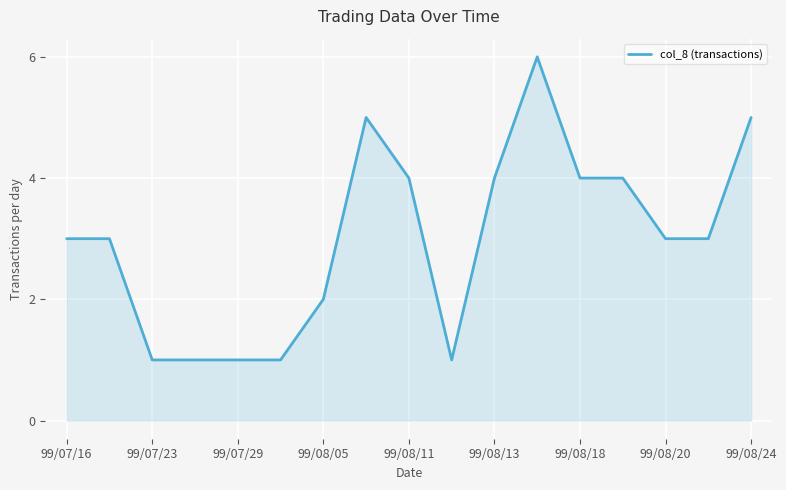

What is the difference between the second highest and second lowest values?

4